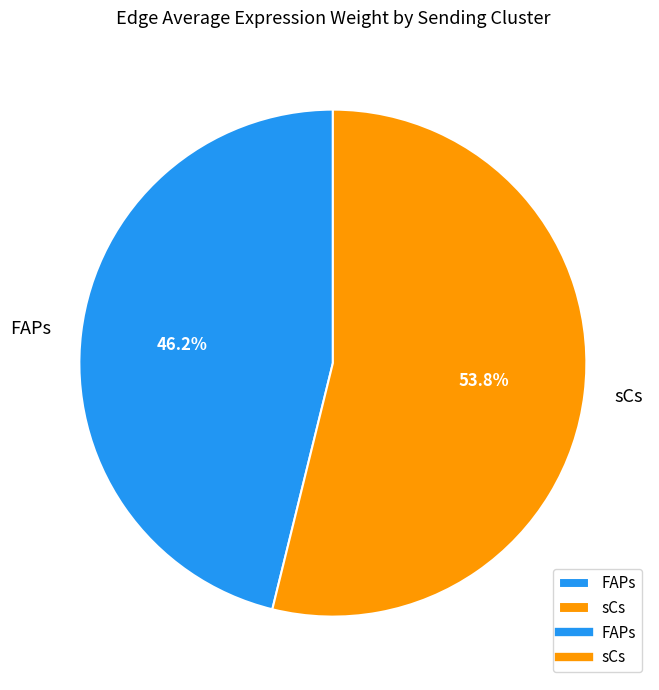

What is the ratio of the value at sCs to the value at FAPs?

1.2